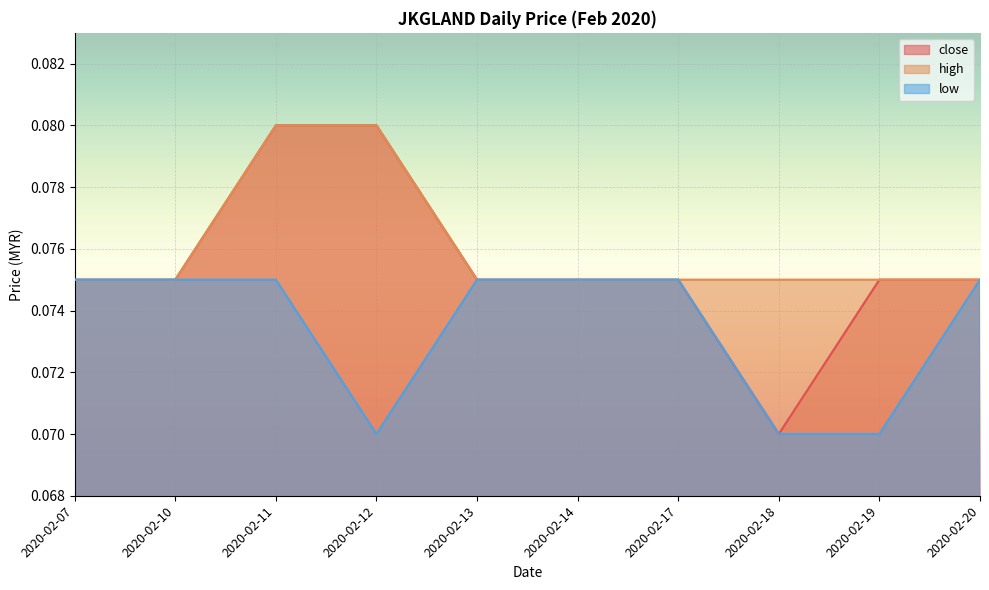

True or false: high and low intersect in this chart.

False